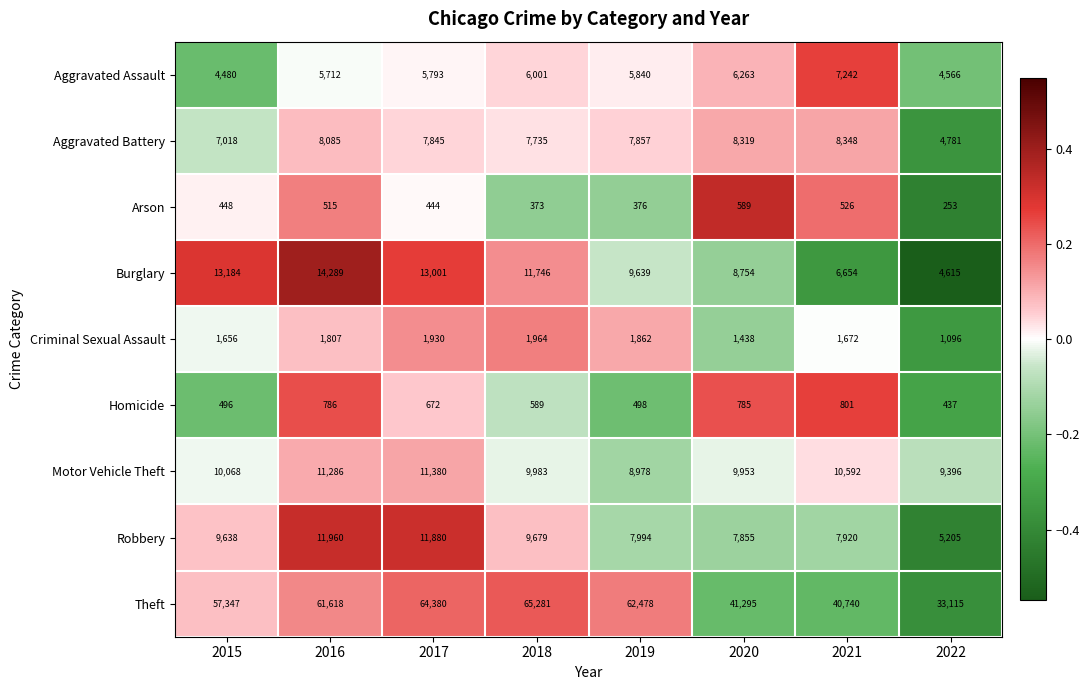

List the series in order of their peak value, lowest first.

Arson, Homicide, Criminal Sexual Assault, Aggravated Assault, Aggravated Battery, Motor Vehicle Theft, Robbery, Burglary, Theft